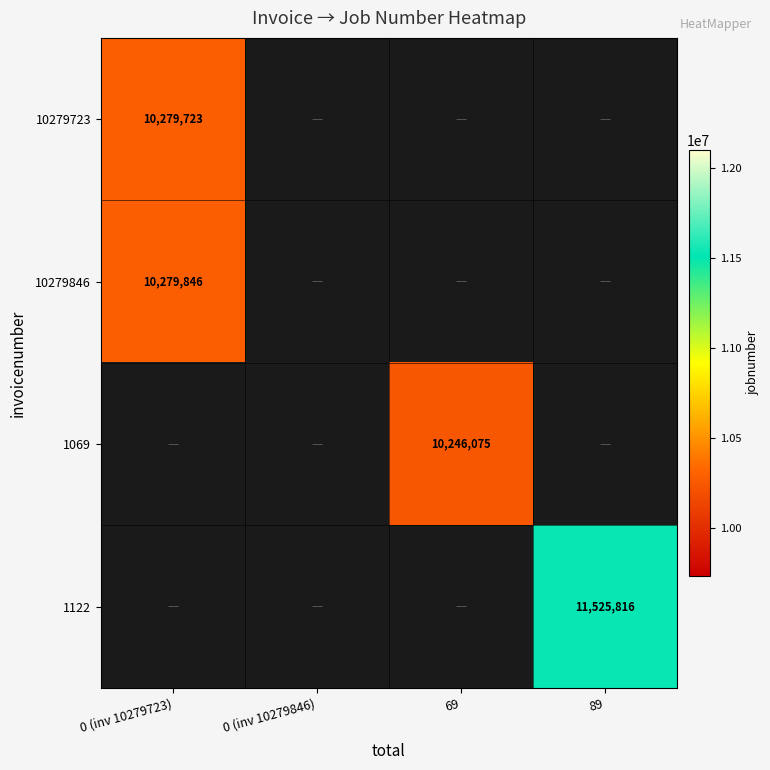

The value of 10279723 at 0 (inv 10279723) is 3481449.6. True or false?

False